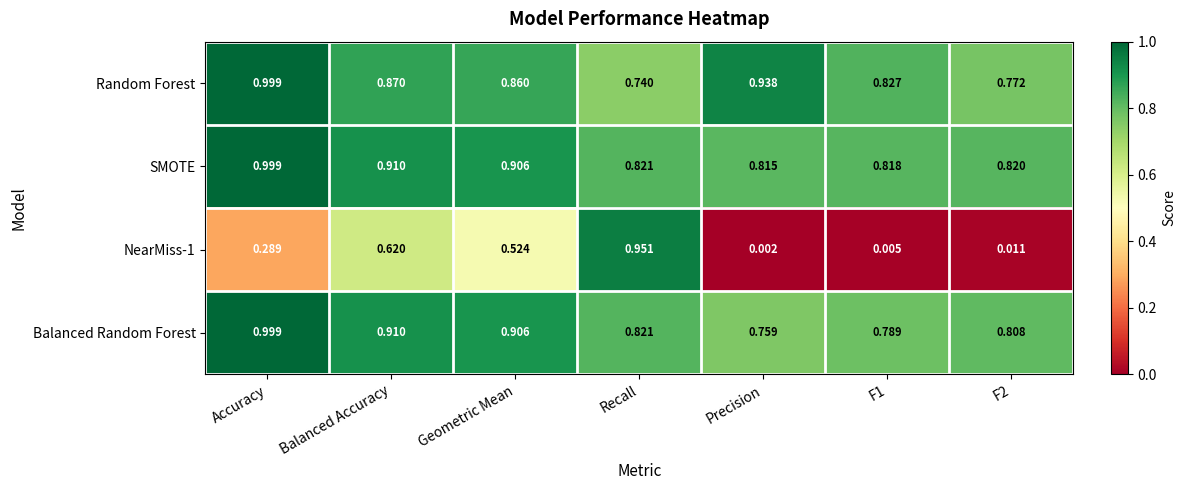

Which category has the lowest value in the SMOTE series?

Precision